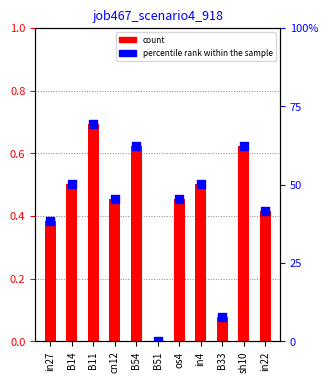

At how many categories does at least one series exceed 0?

10